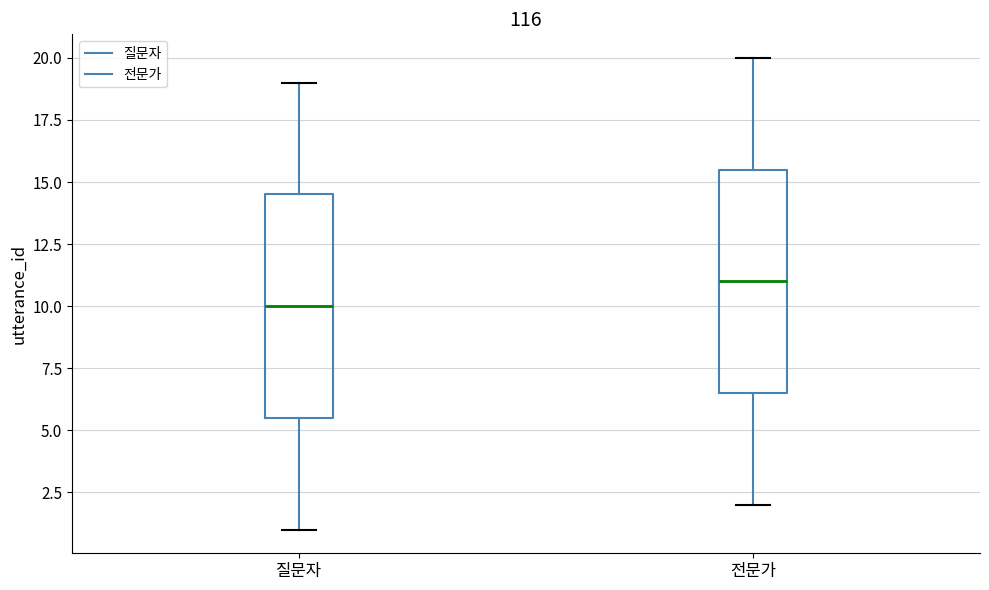

Which box's median line is the highest?

전문가